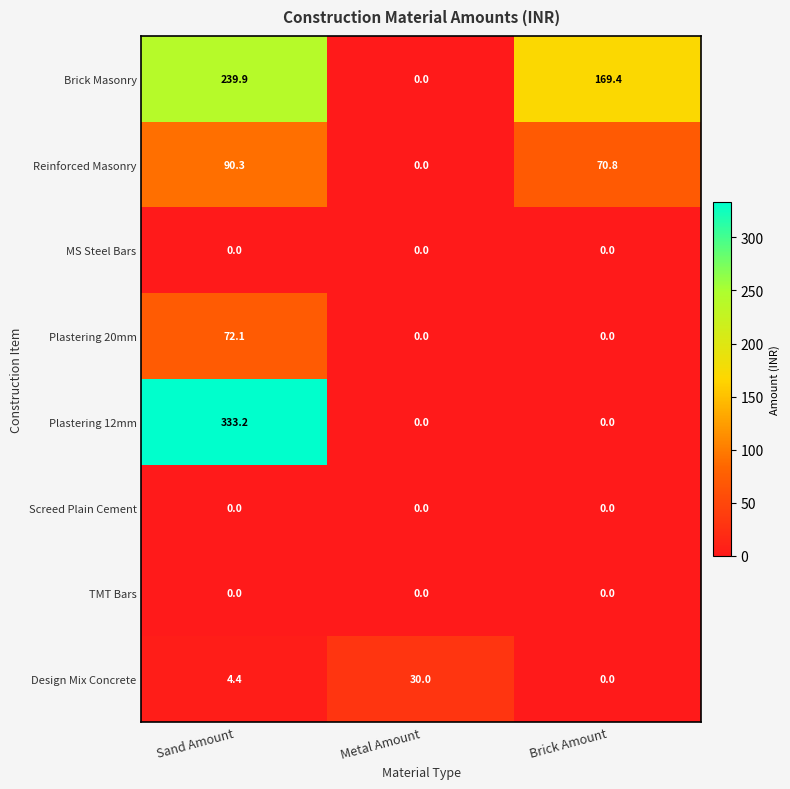

The Plastering 20mm series shows -45.8 at Brick Amount. True or false?

False